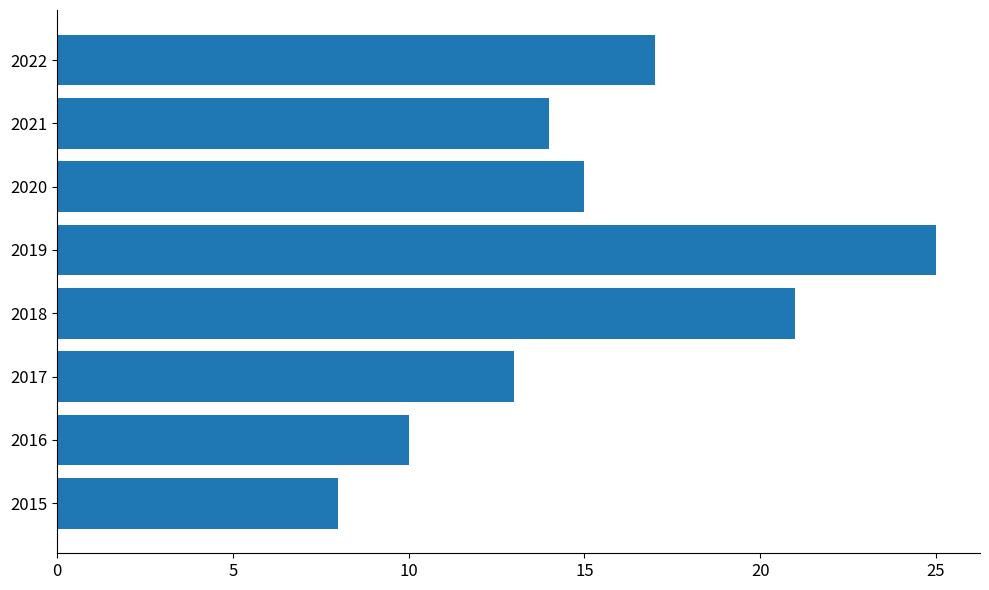

What is the maximum value shown in the chart?

25